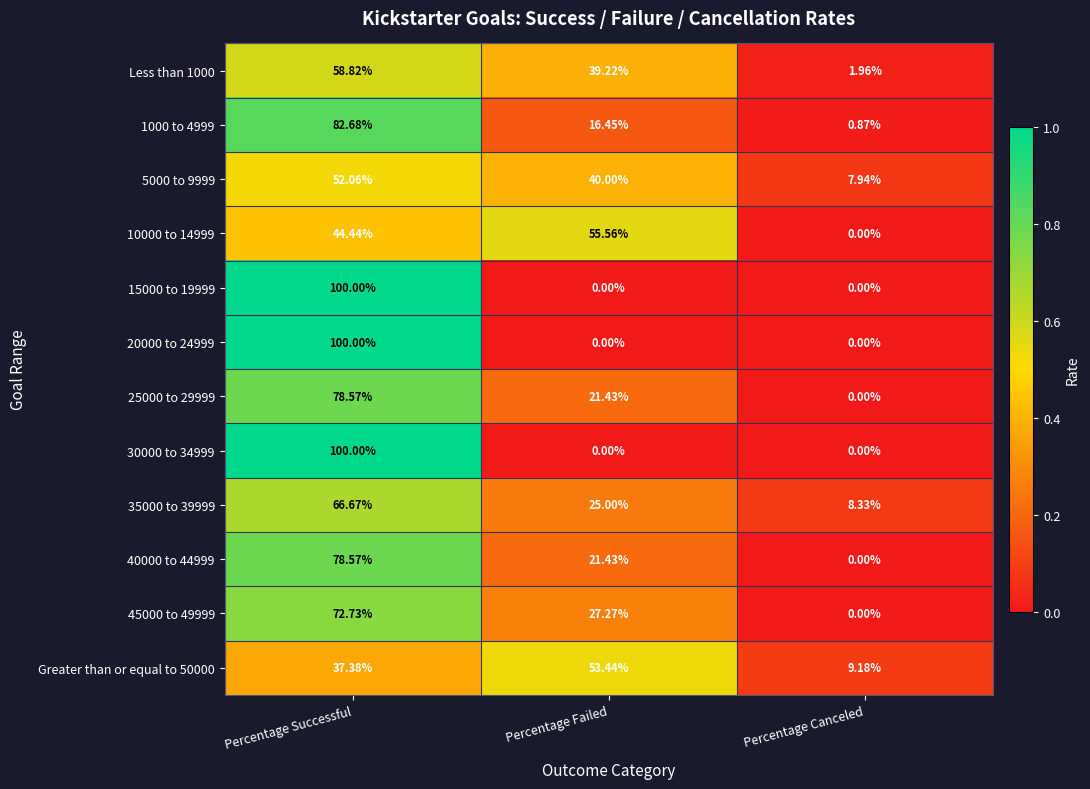

What is the spread (max minus min) of values at Percentage Successful?

62.6